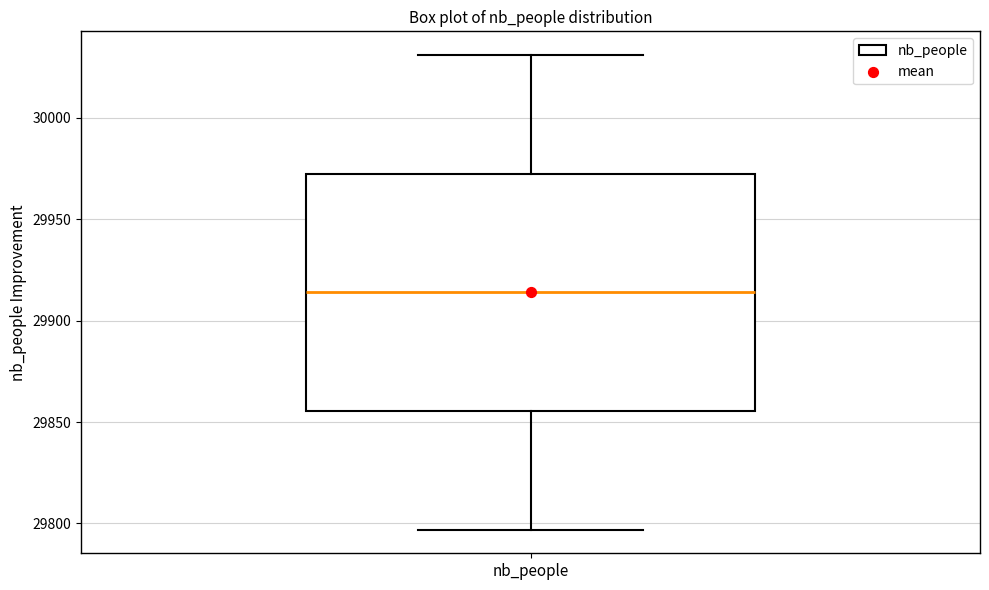

Transcribe this box plot: give where the median line is, the range the box spans, and where the two whiskers end, as read against the y-axis. The values are not printed on the chart, so give them approximately, as read against the axis.

median 29915, box 29855 to 29975, whiskers 29795 to 30030